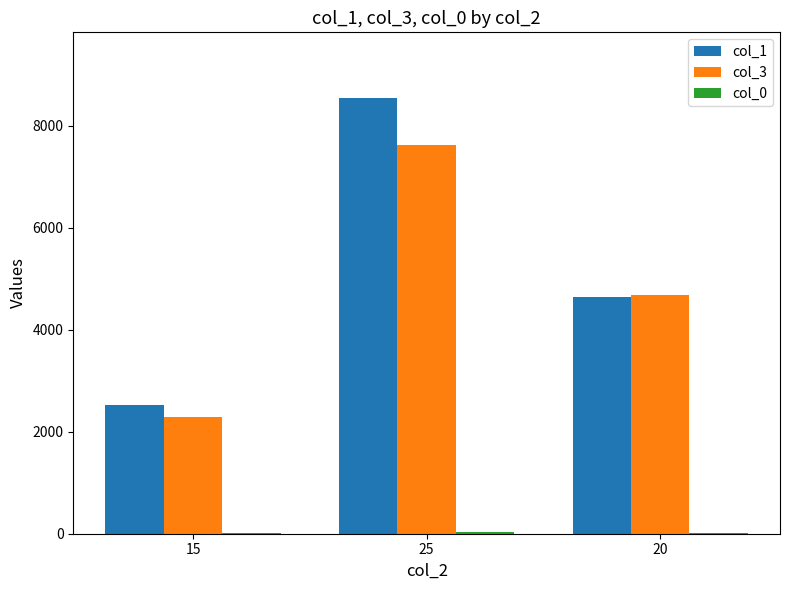

Are the bars horizontal?

No